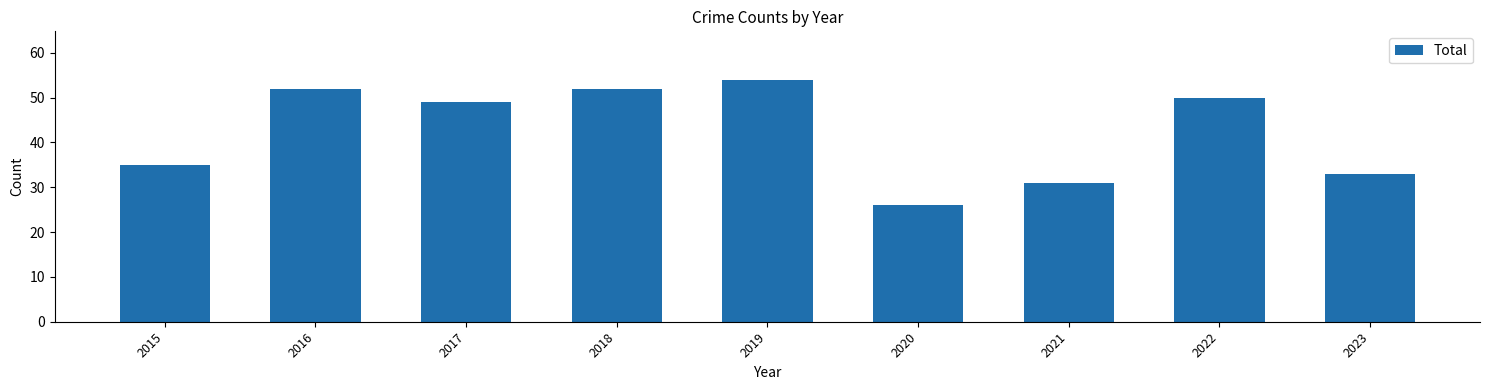

Which category has the lowest value across all series?

2020